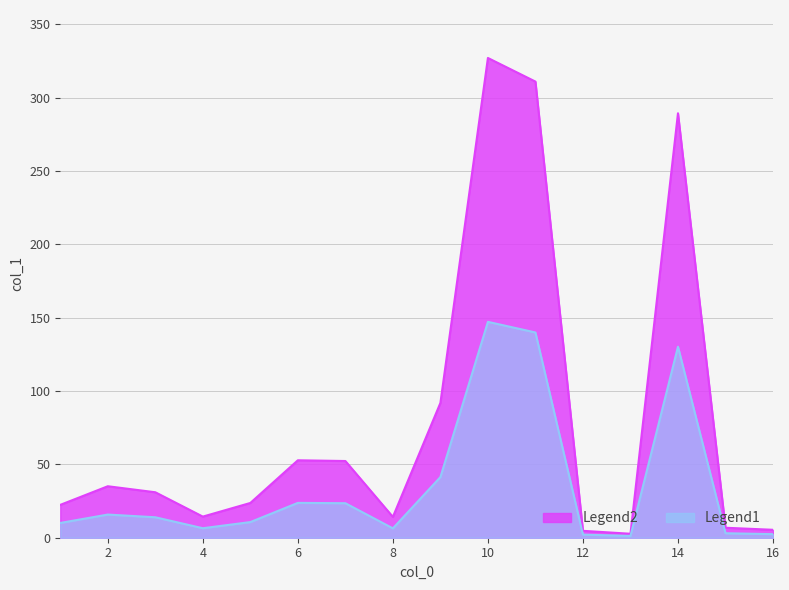

How many lines are shown in the chart?

2